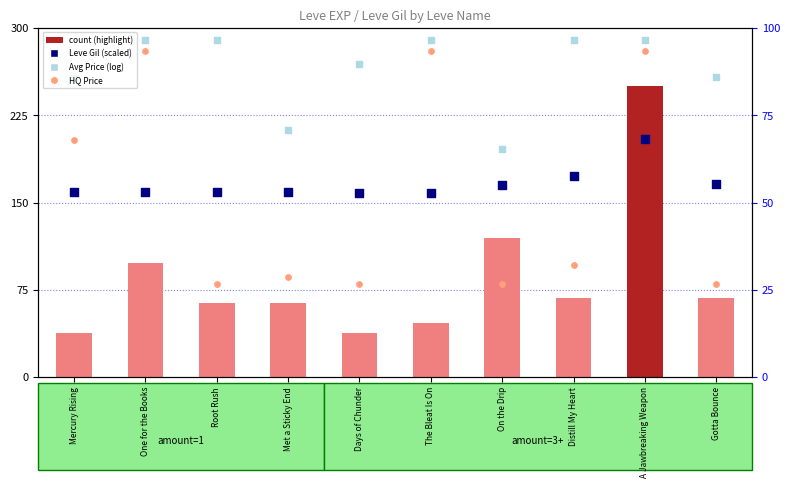

Which series reaches the maximum Y coordinate?

Avg Price (log-scaled)